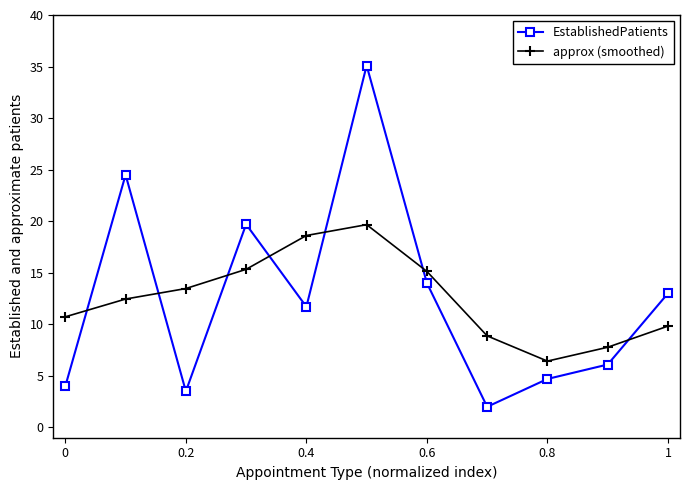

What is the highest value of the approx (smoothed) series?

19.7